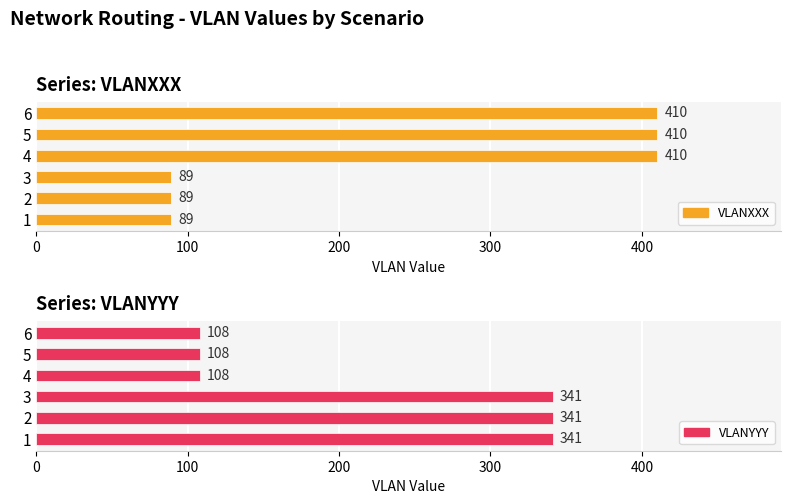

How many series are shown in this chart?

2